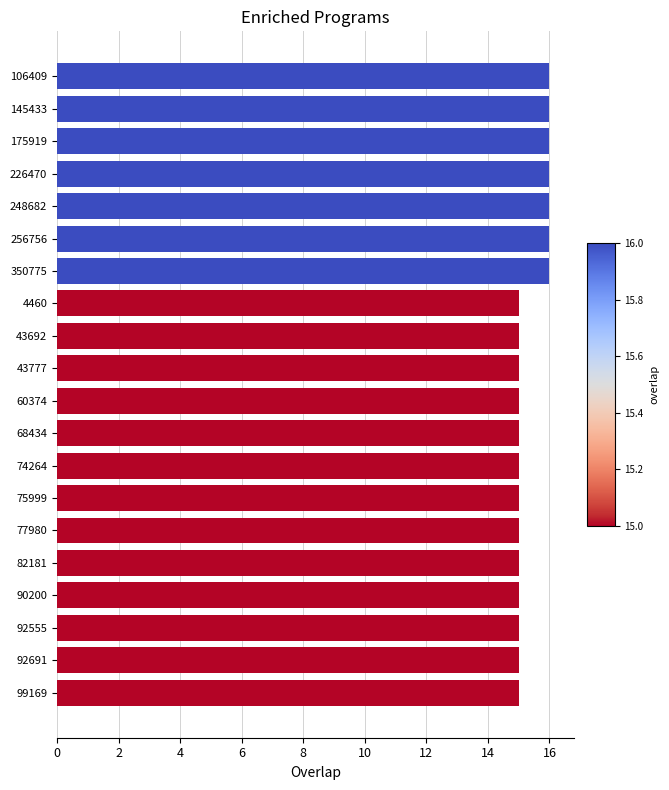

What is the sum of the values at 43692 and 4460?

30